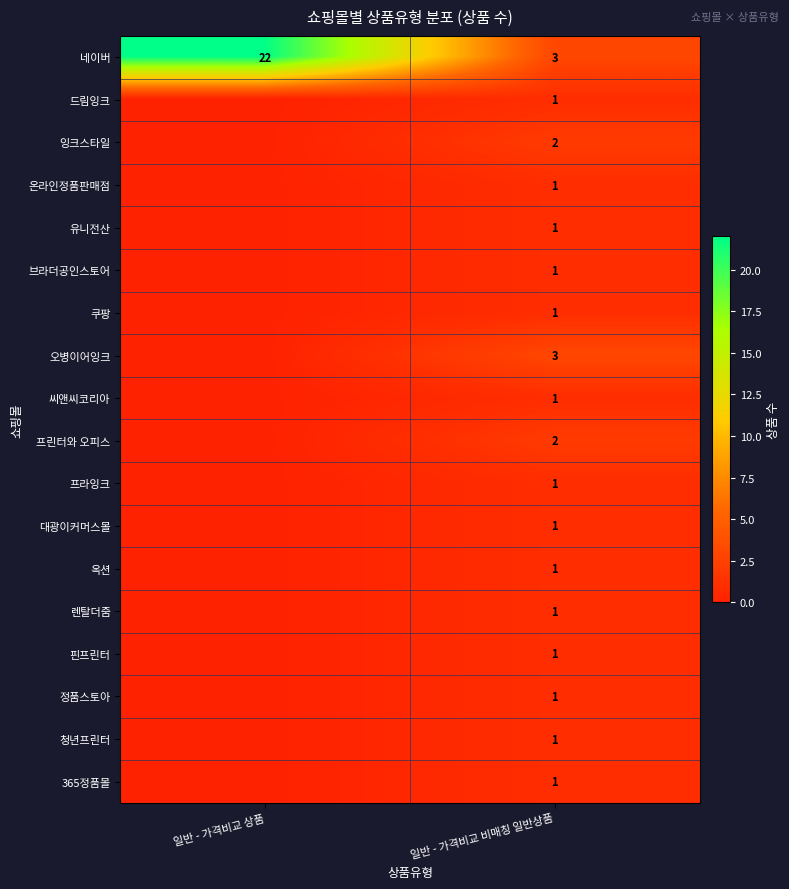

Is it true that 대광이커머스몰 equals 1 at 일반 - 가격비교 비매칭 일반상품?

True